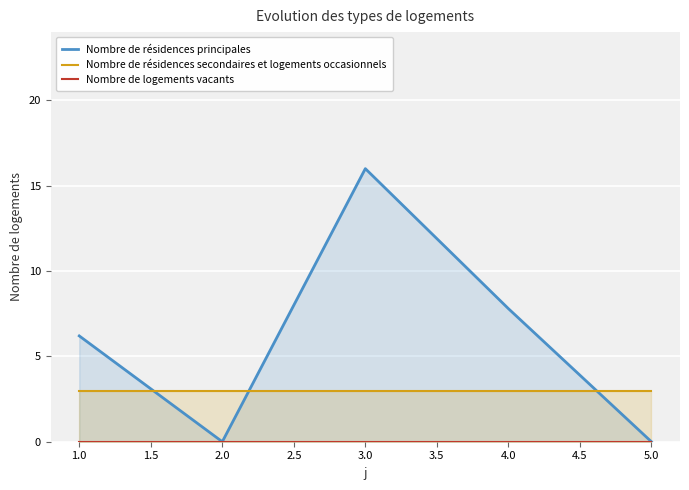

Which series has the widest spread of values?

Nombre de résidences principales